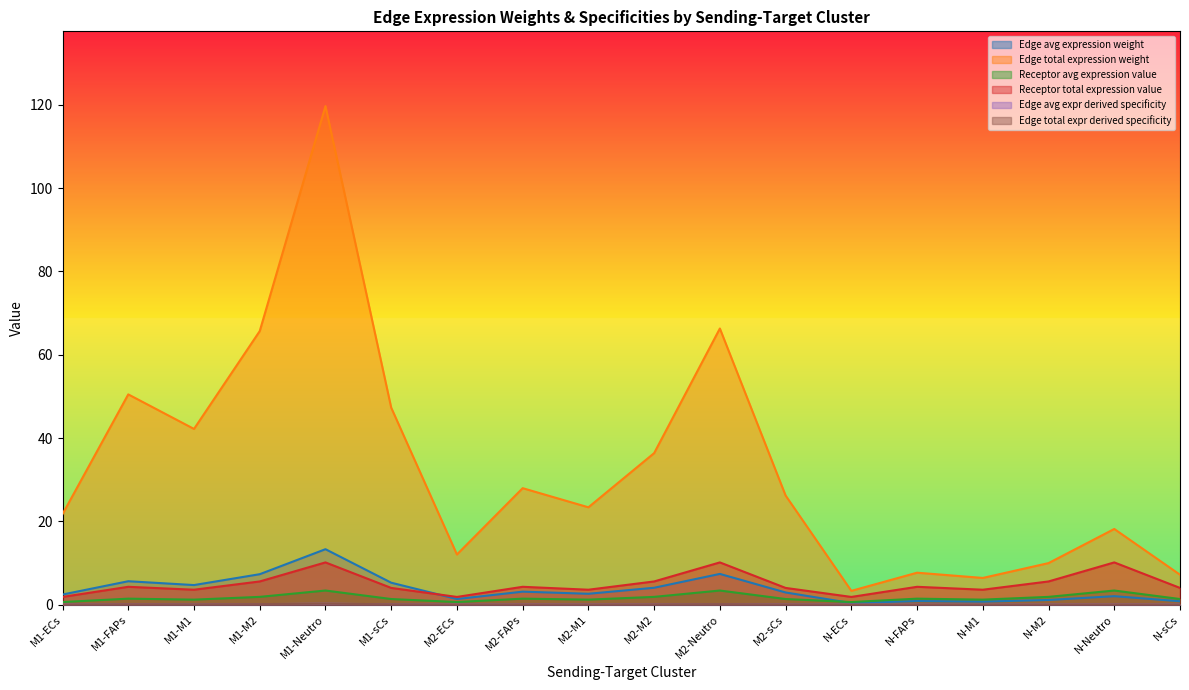

What is the label of the 14th point from the right?

M1-Neutro